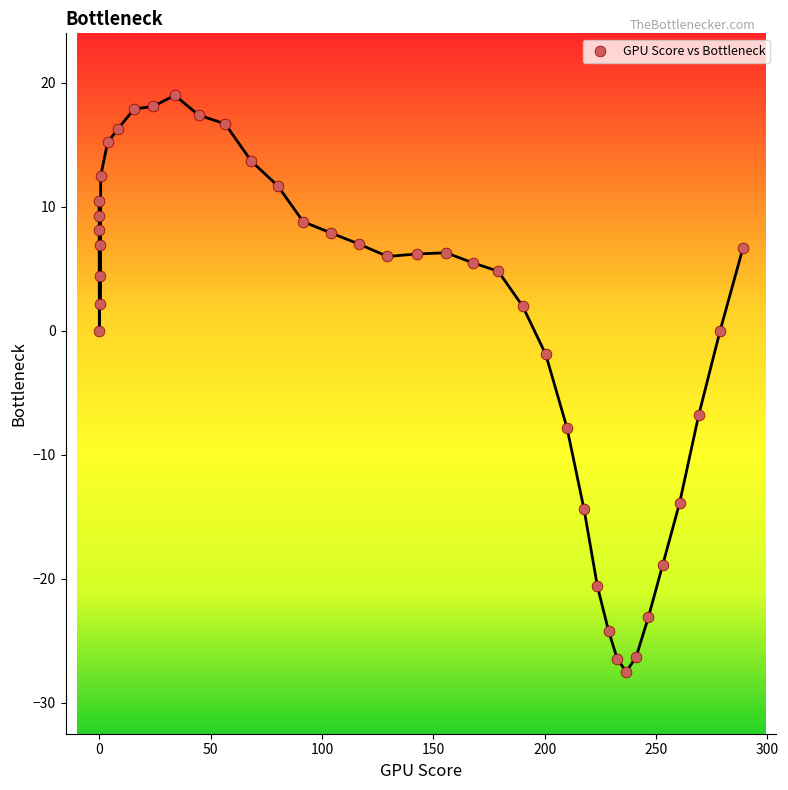

What is the range of Y values (max minus min)?

46.5